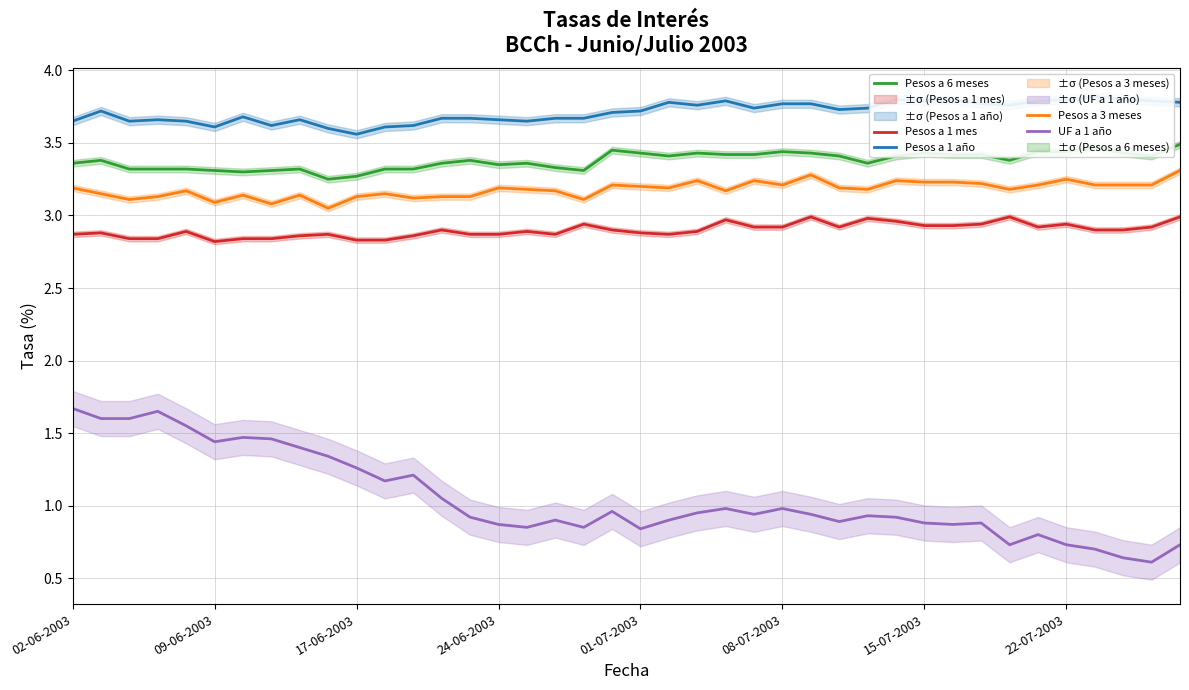

True or false: UF a 1 año has a value of 0.9 at 24-06-2003.

True